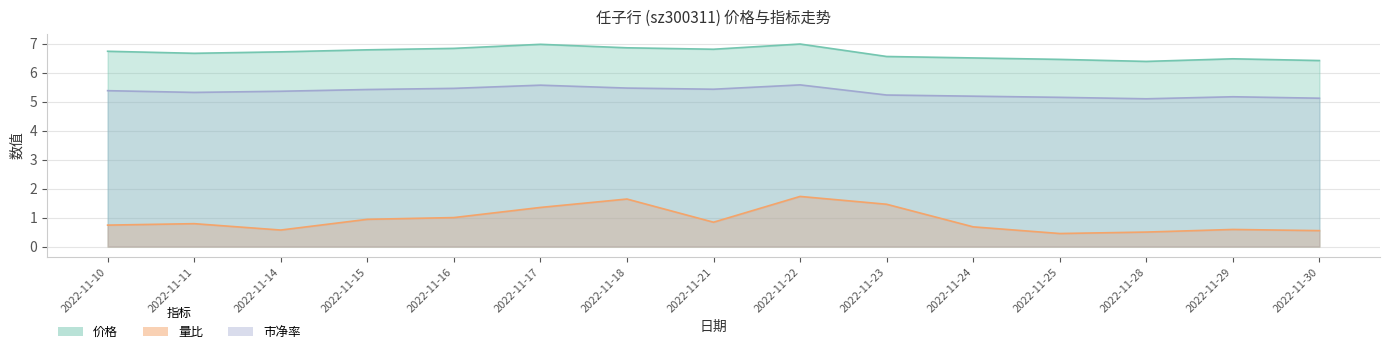

What is the spread (max minus min) of values at 2022-11-28?

5.9